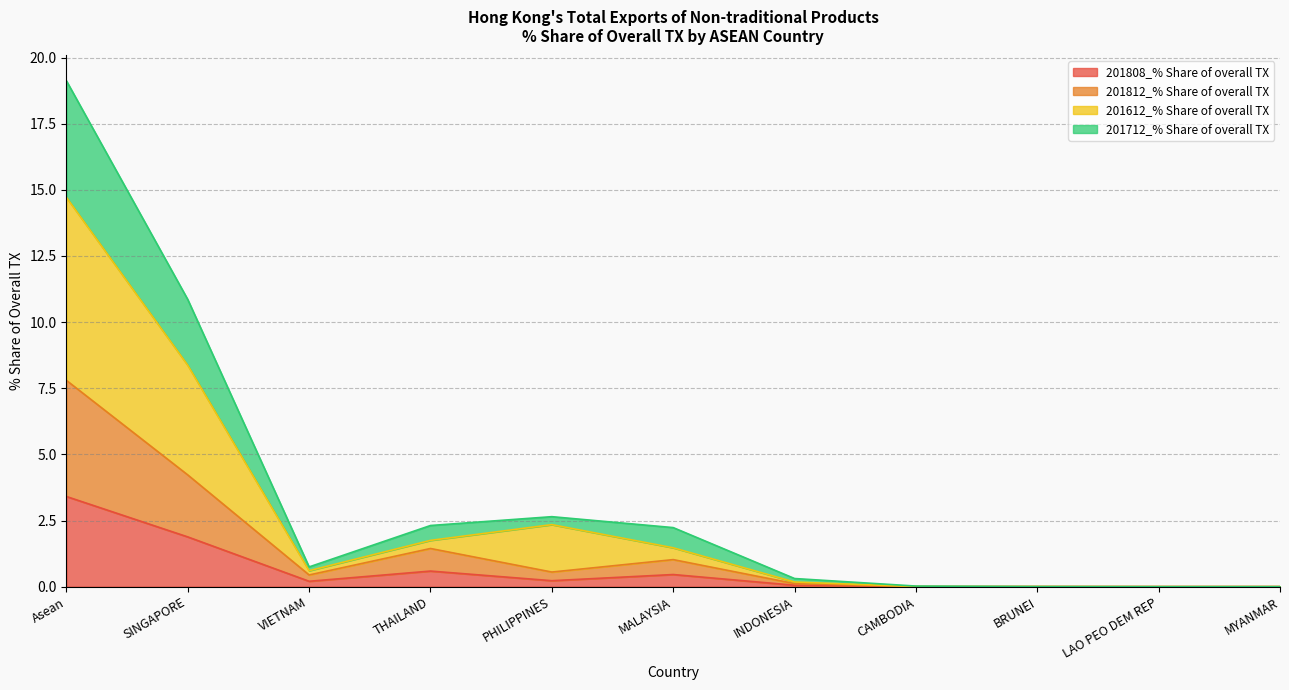

Is the value of 201612_% Share of overall TX at LAO PEO DEM REP greater than the value of 201812_% Share of overall TX at MYANMAR?

No